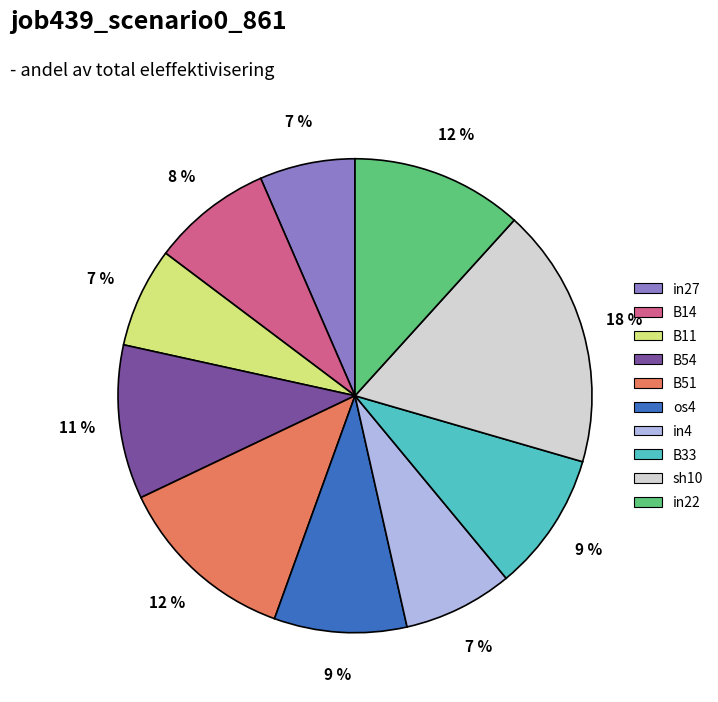

Is there any slice that represents more than half of the pie?

No